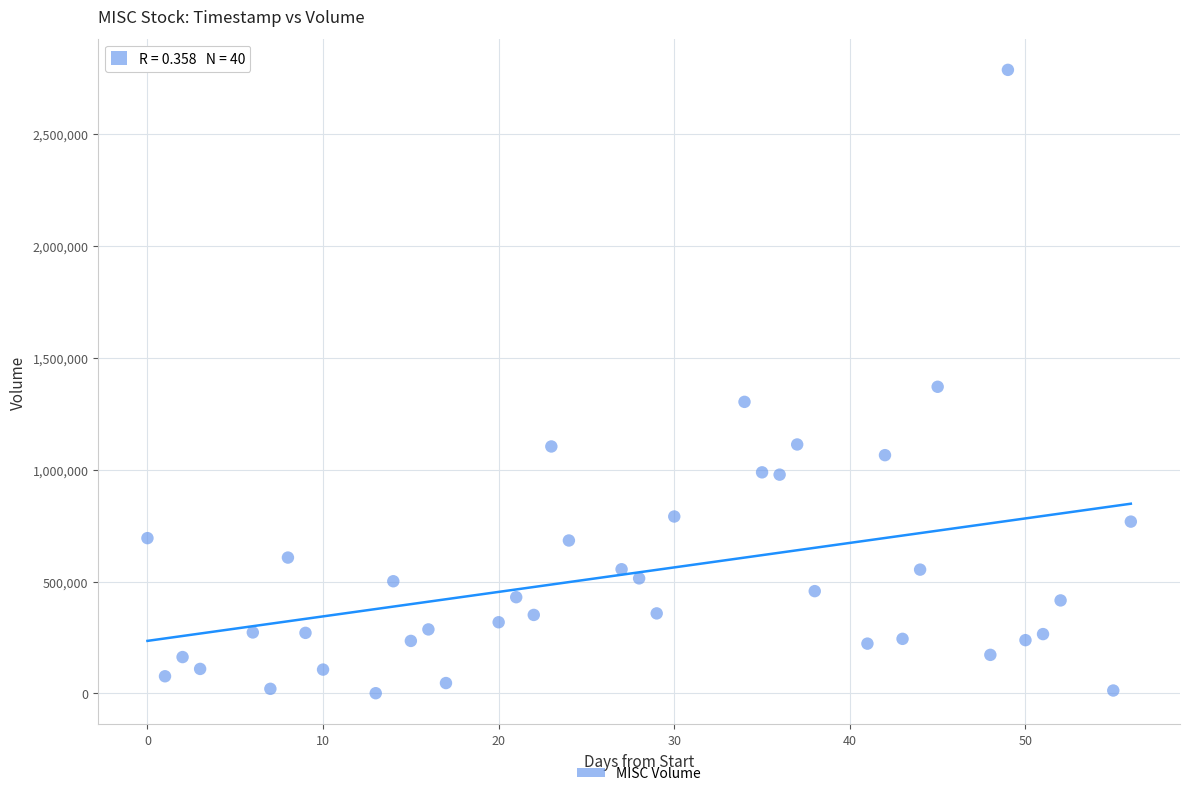

What is the range of X values (max minus min)?

56